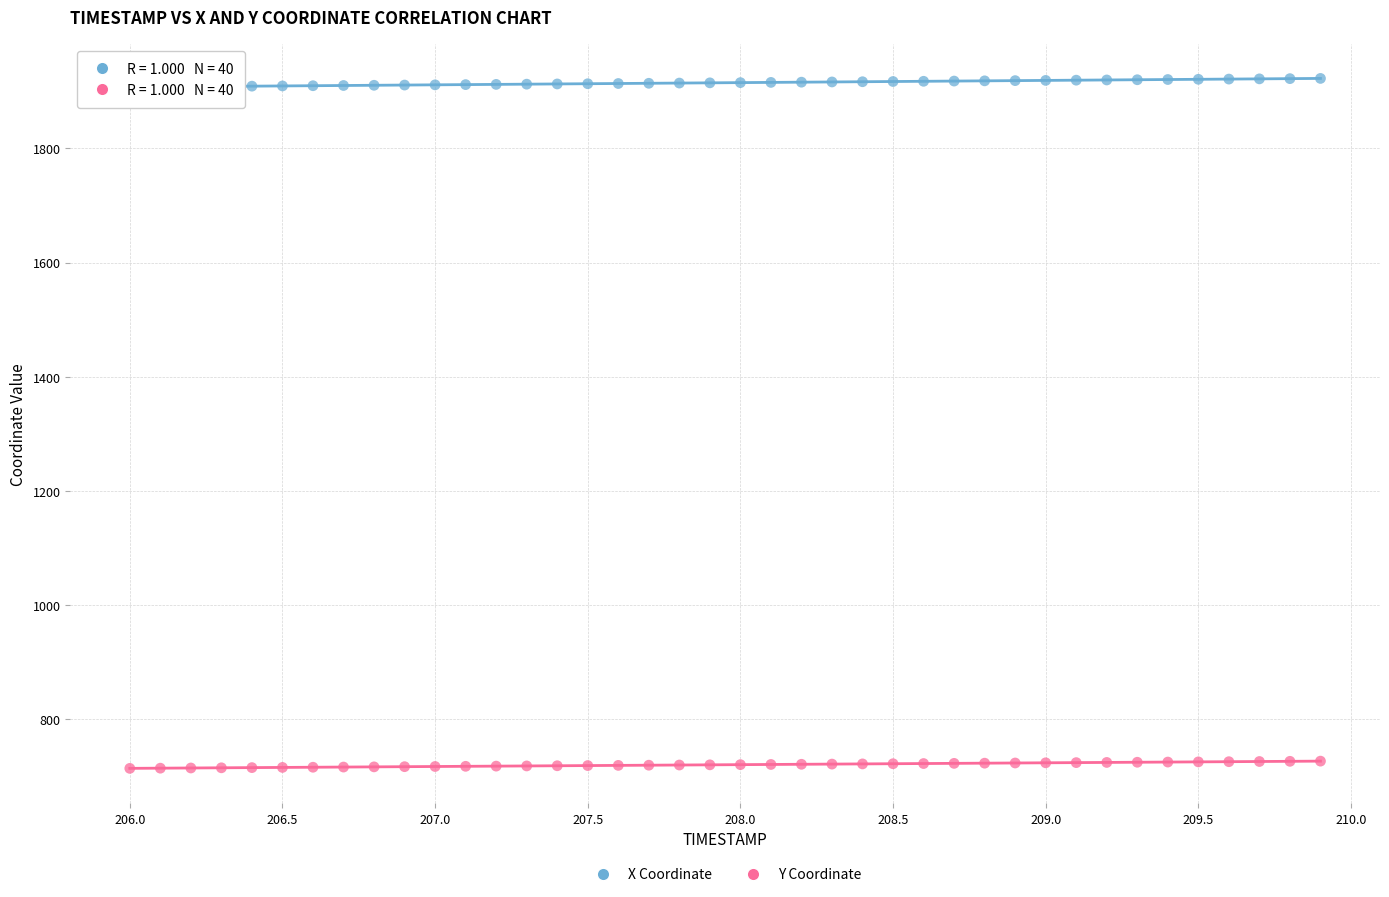

What are all the series names shown in the legend?

X Coordinate, Y Coordinate